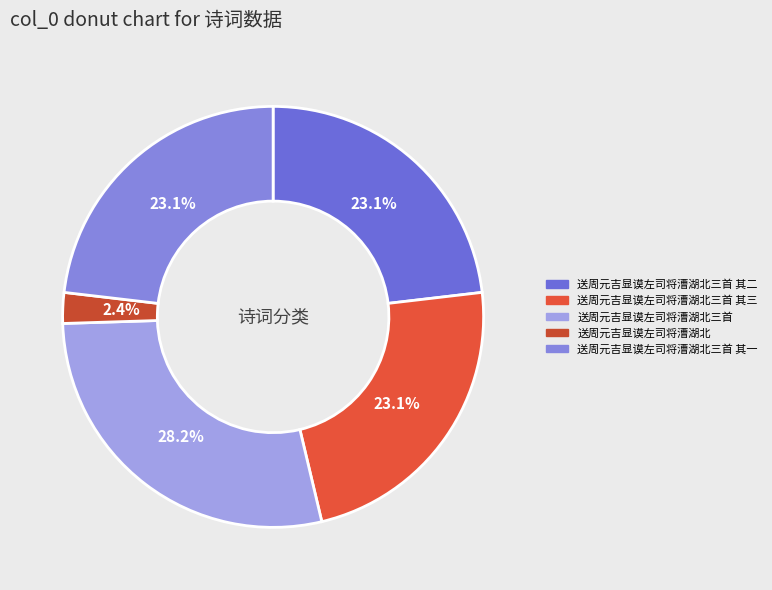

What is the smallest slice in the pie chart?

送周元吉显谟左司将漕湖北